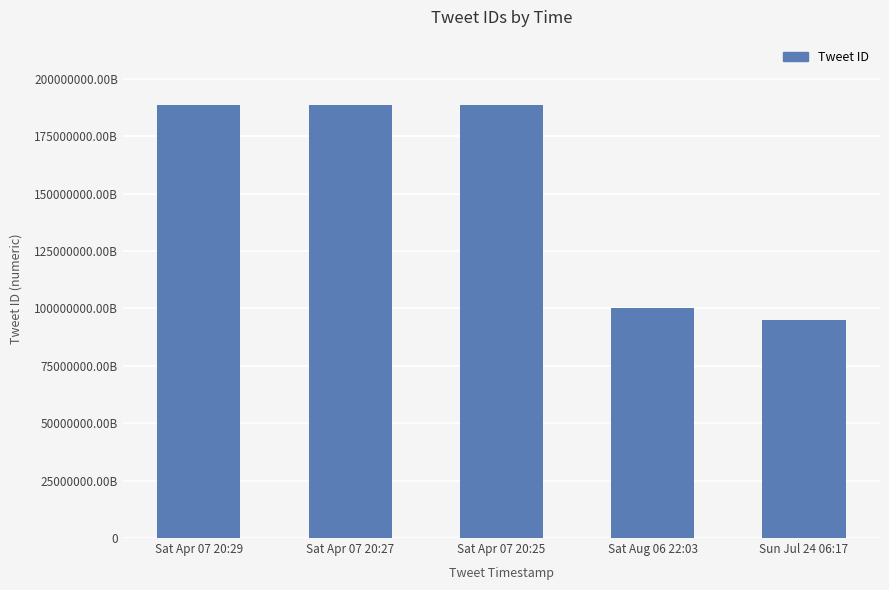

What is the label of the 5th bar from the right?

Sat Apr 07 20:29